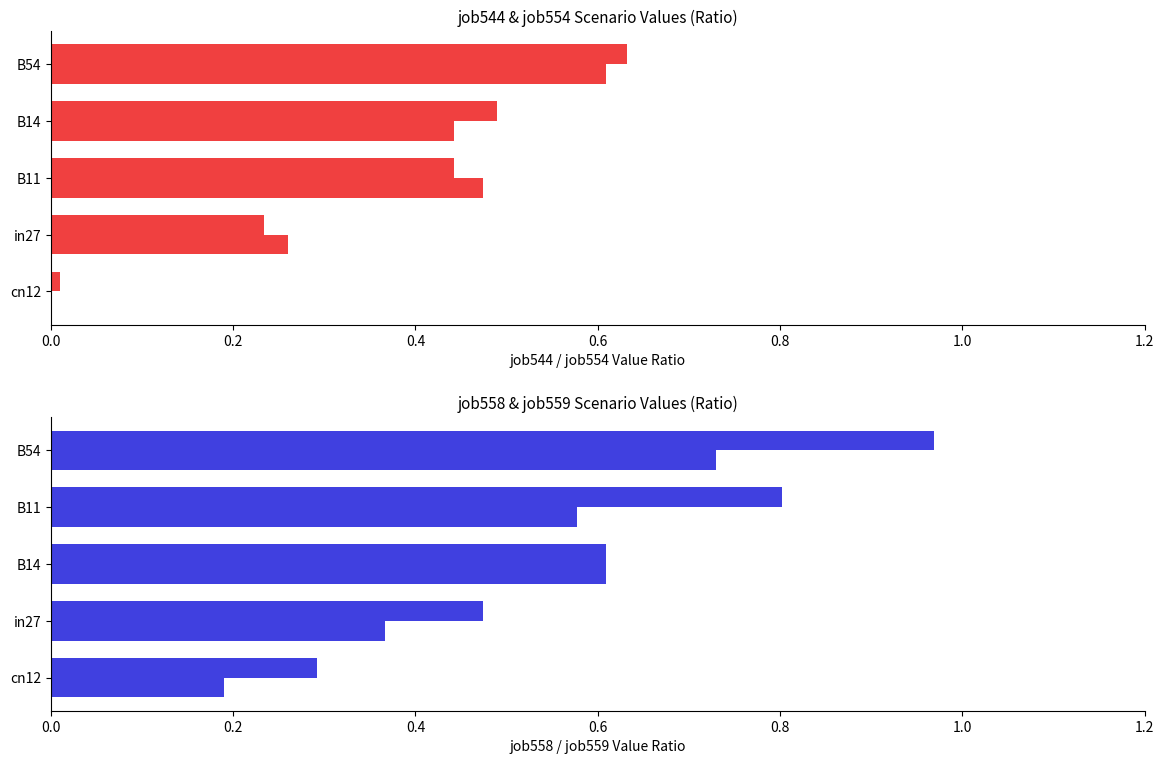

How many bars are there in each group?

4